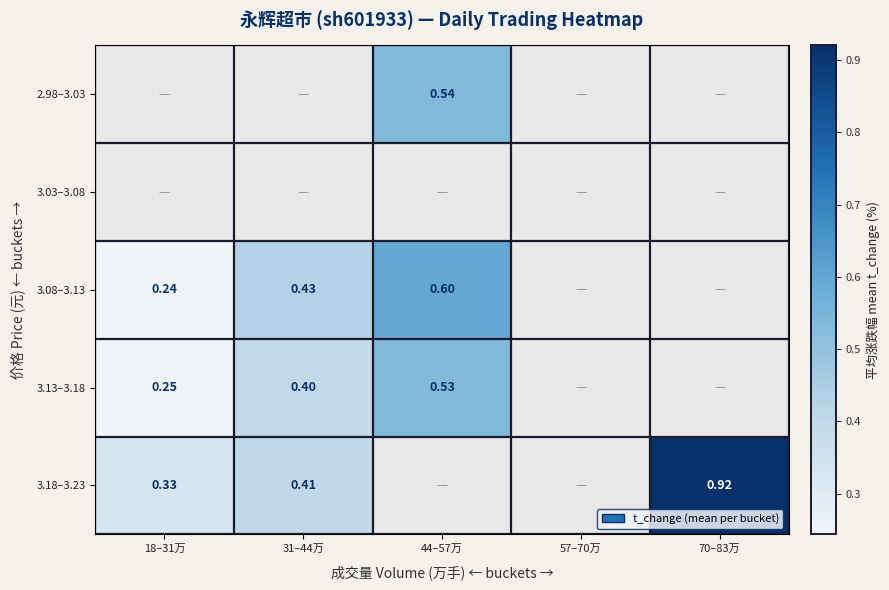

How many data points in 3.08–3.13 are above 0?

3